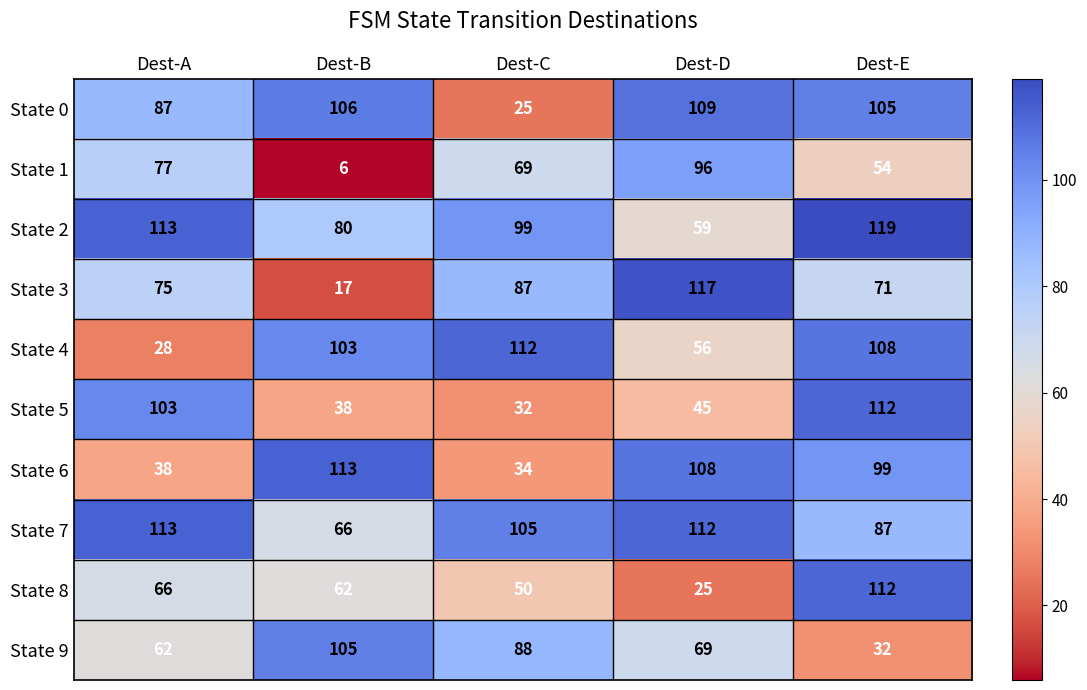

Where does the State 9 series first go above 69?

Dest-B